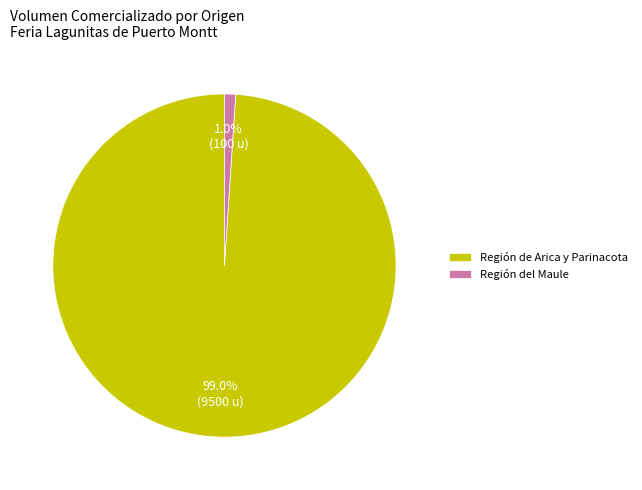

What portion of the pie excludes Región de Arica y Parinacota?

1.0%